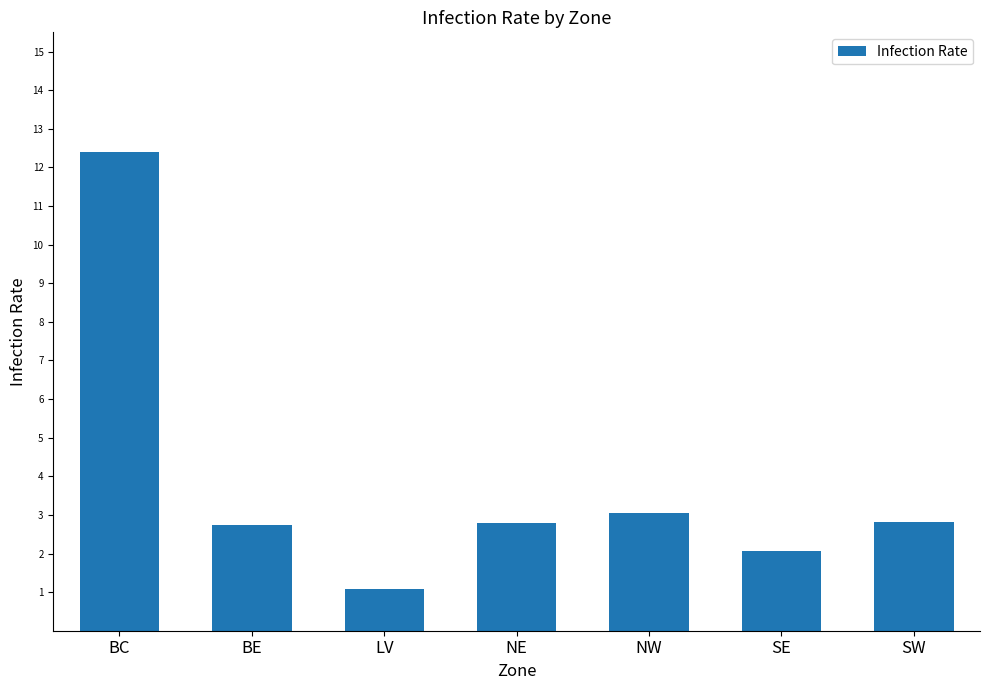

What is the change in value from SE to SW?

+0.7